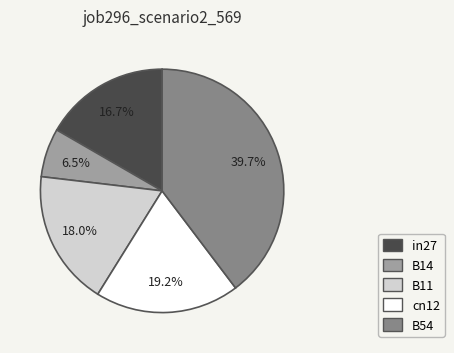

Is there any slice that represents more than half of the pie?

No